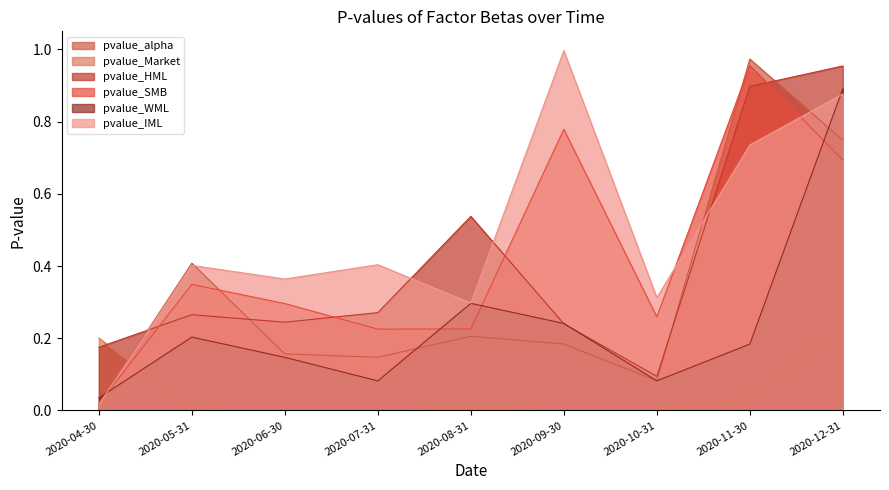

What is the sum of the pvalue_alpha values at 2020-10-31 and 2020-06-30?

0.2